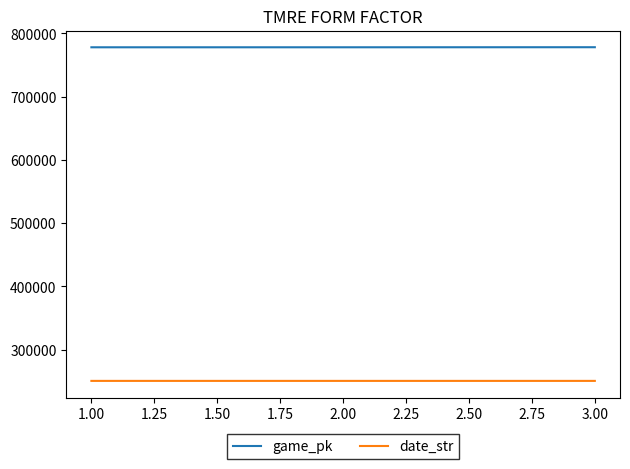

What is the spread (max minus min) of values at 3.00?

527450